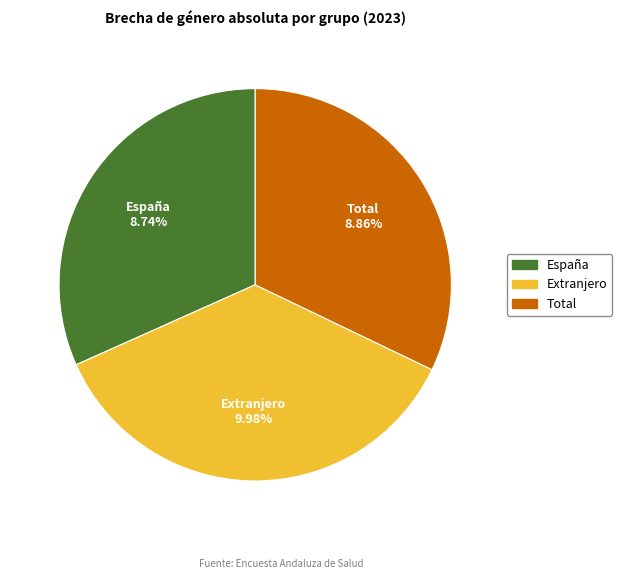

Rank the categories by value from highest to lowest.

Extranjero, Total, España